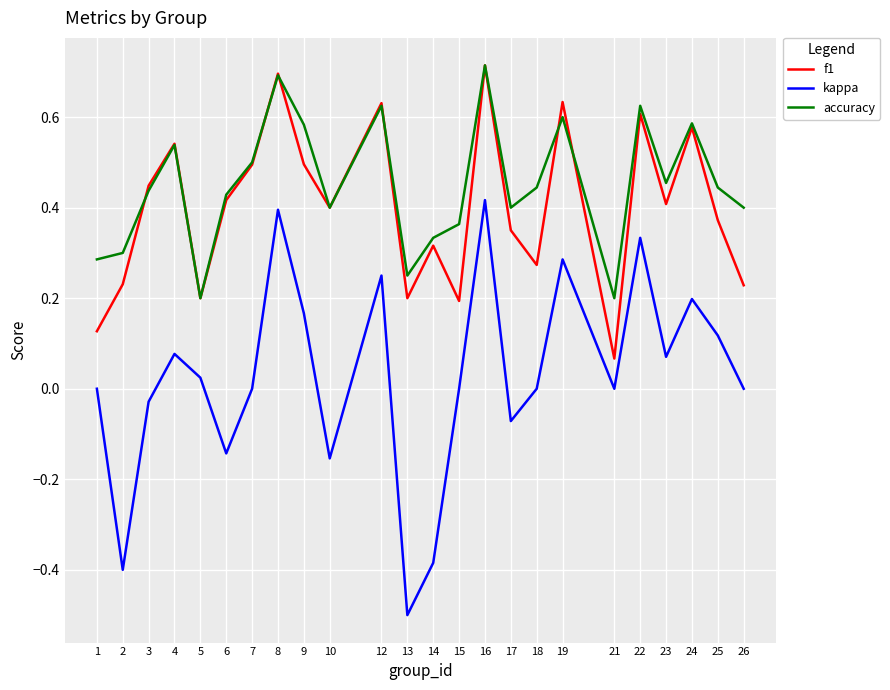

What is the total value across all series at 7?

1.0